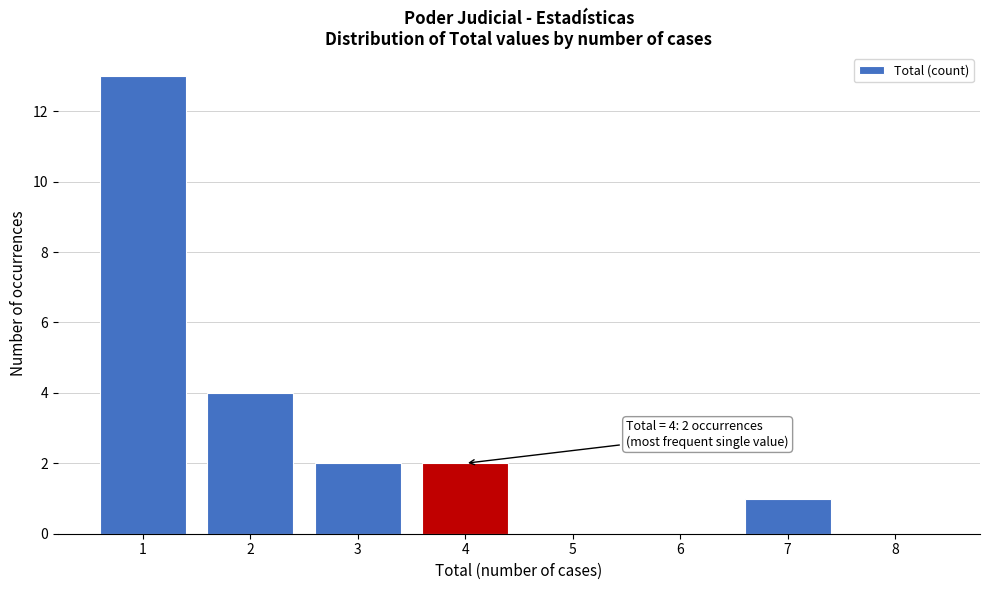

Reading left to right, list all the values displayed in this chart.

1=13	2=4	3=2	4=2	5=0	6=0	7=1	8=0